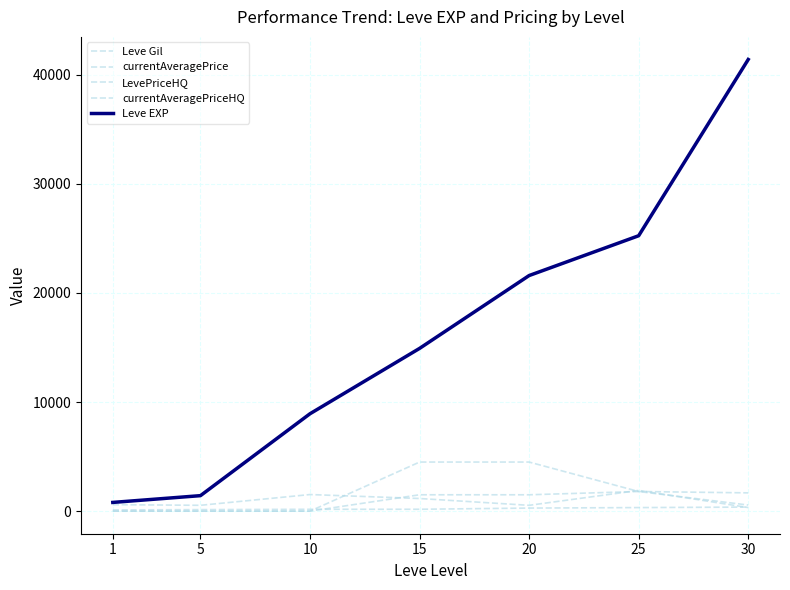

True or false: currentAveragePrice and Leve EXP intersect in this chart.

False